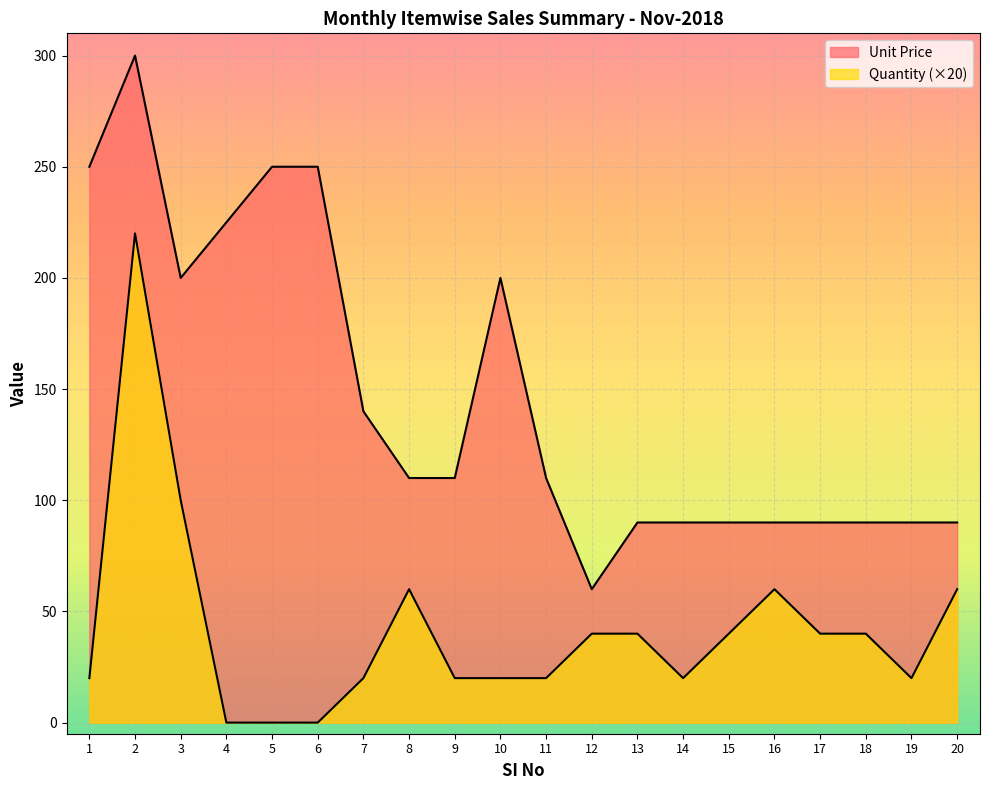

List the series in order of their overall mean, highest first.

Unit Price, Quantity